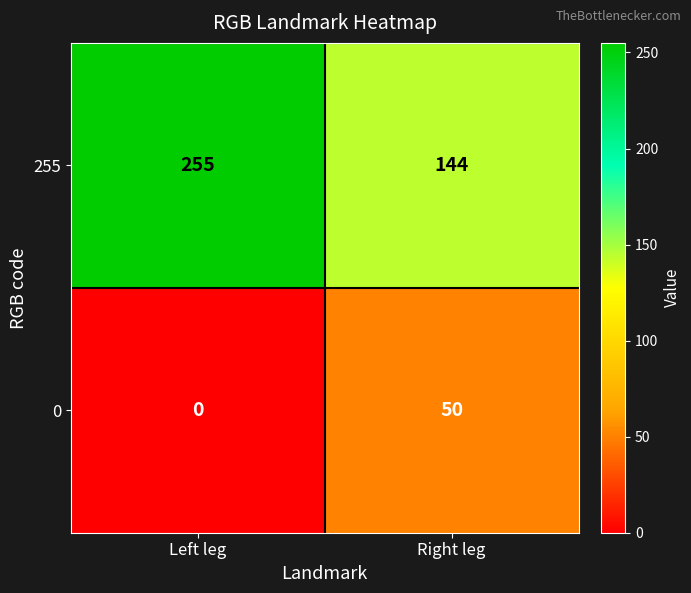

Is it true that 0 equals 0 at Left leg?

True